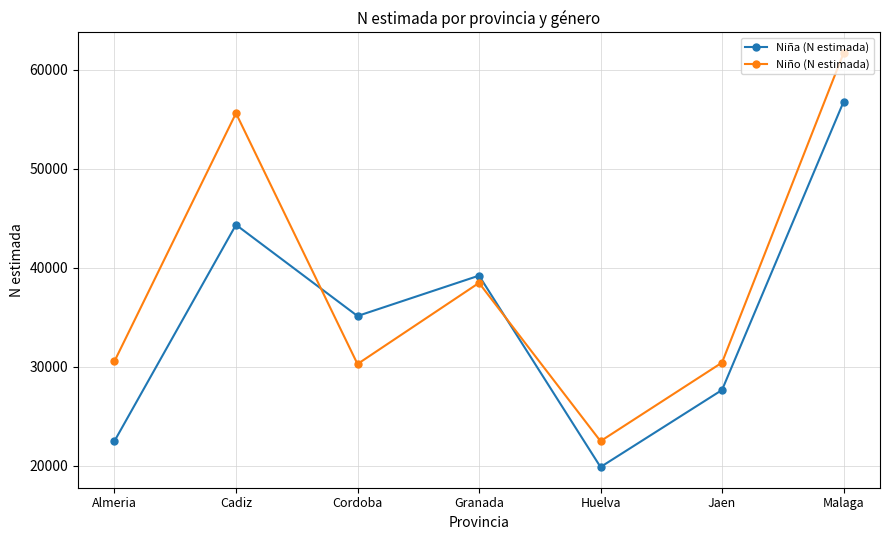

What is the greatest value displayed?

61681